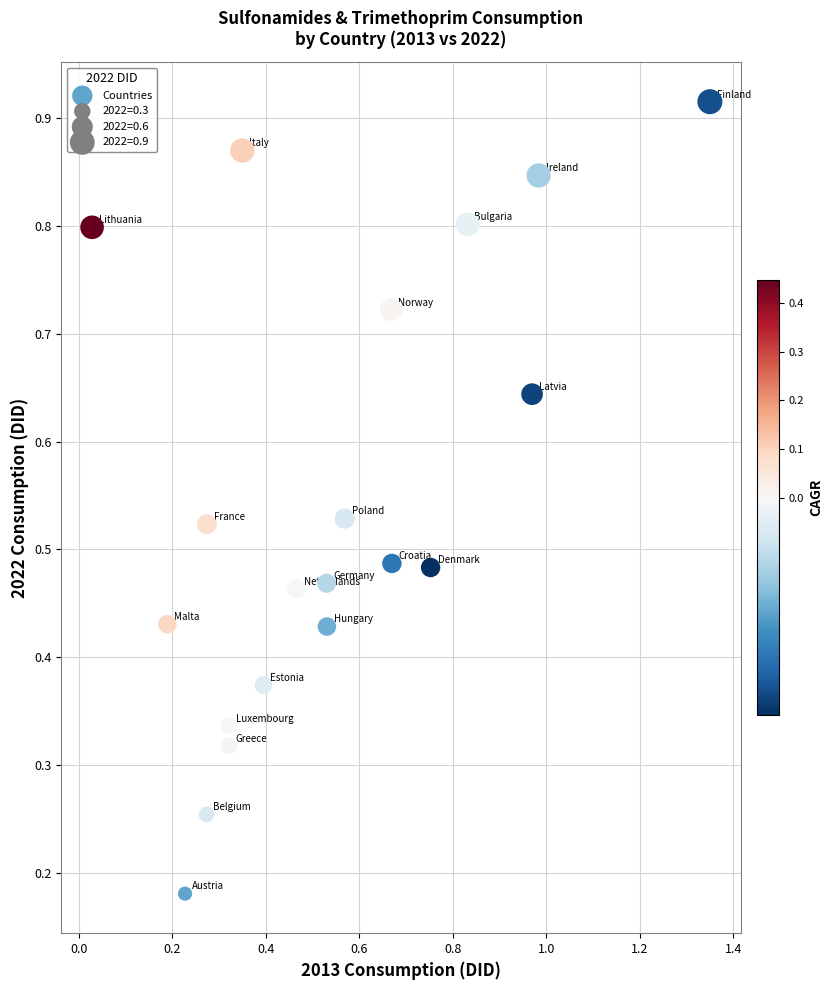

What is the range of X values (max minus min)?

1.3